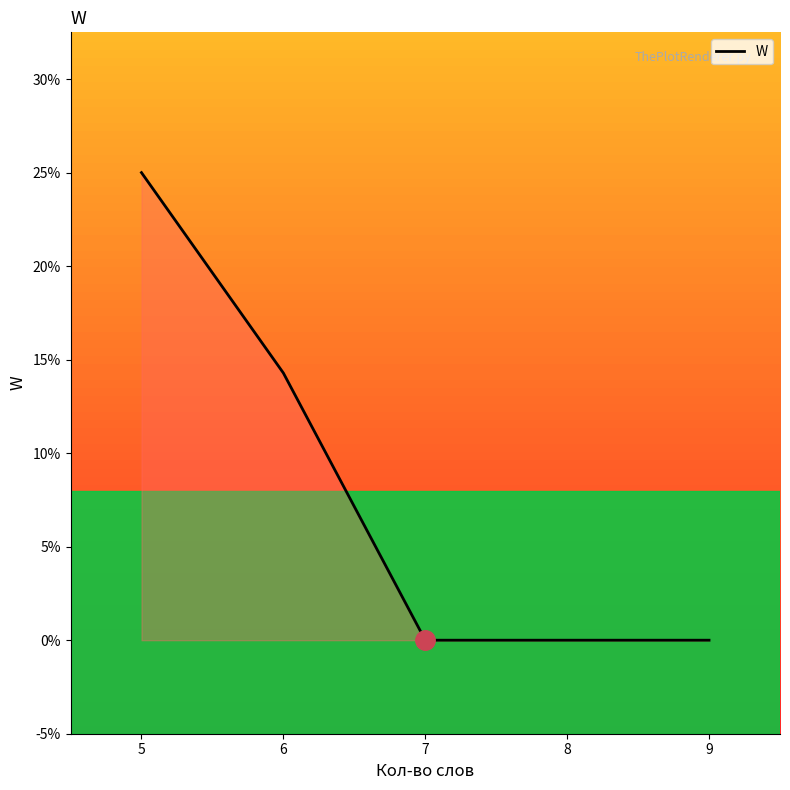

How many values are between 0 and 1?

5